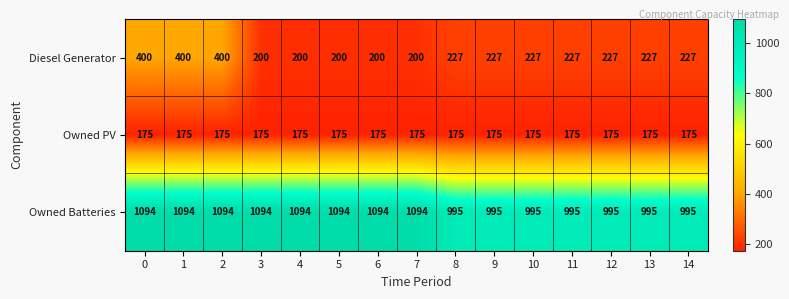

Which series has the largest range (max minus min)?

Diesel Generator